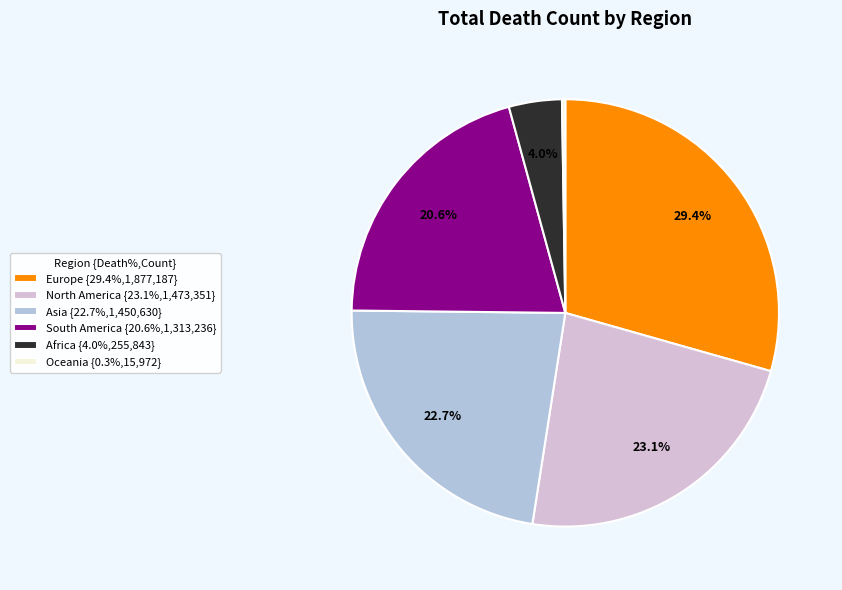

Between Africa {4.0%,255,843} and Asia {22.7%,1,450,630}, which is larger?

Asia {22.7%,1,450,630}